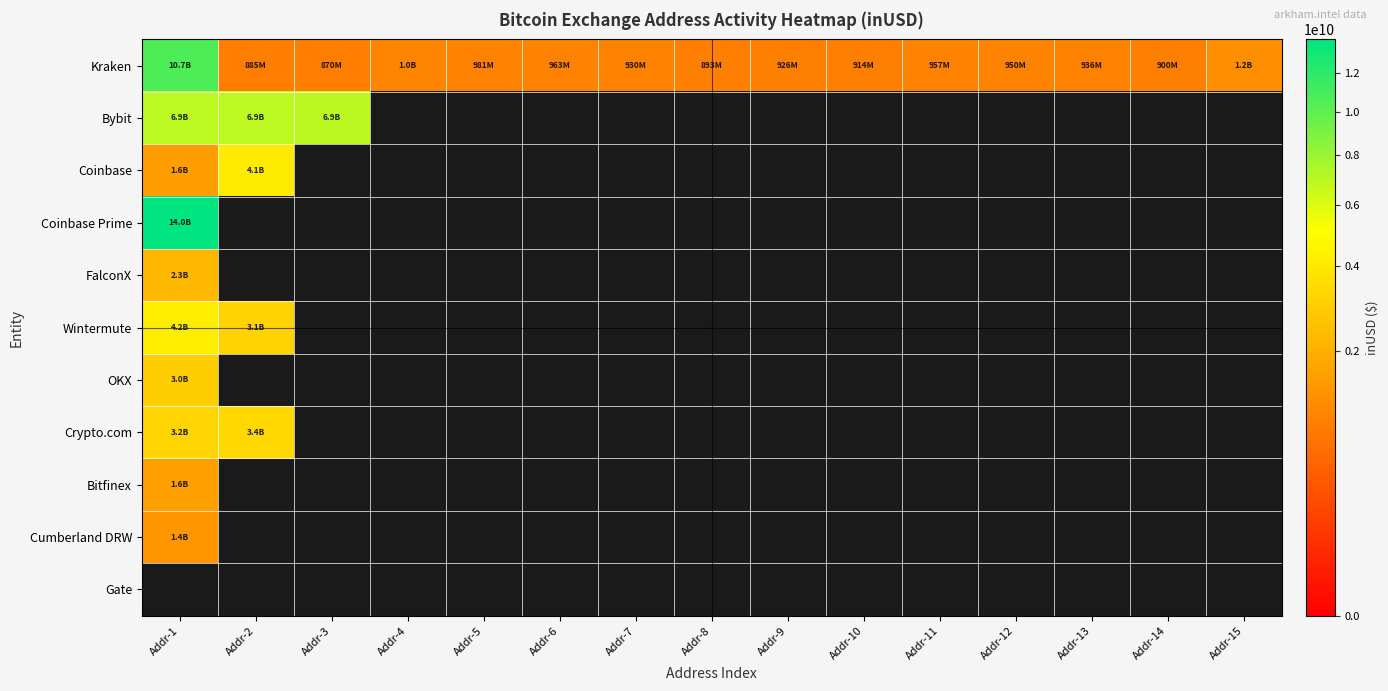

At how many categories does at least one series exceed 11919923952?

1